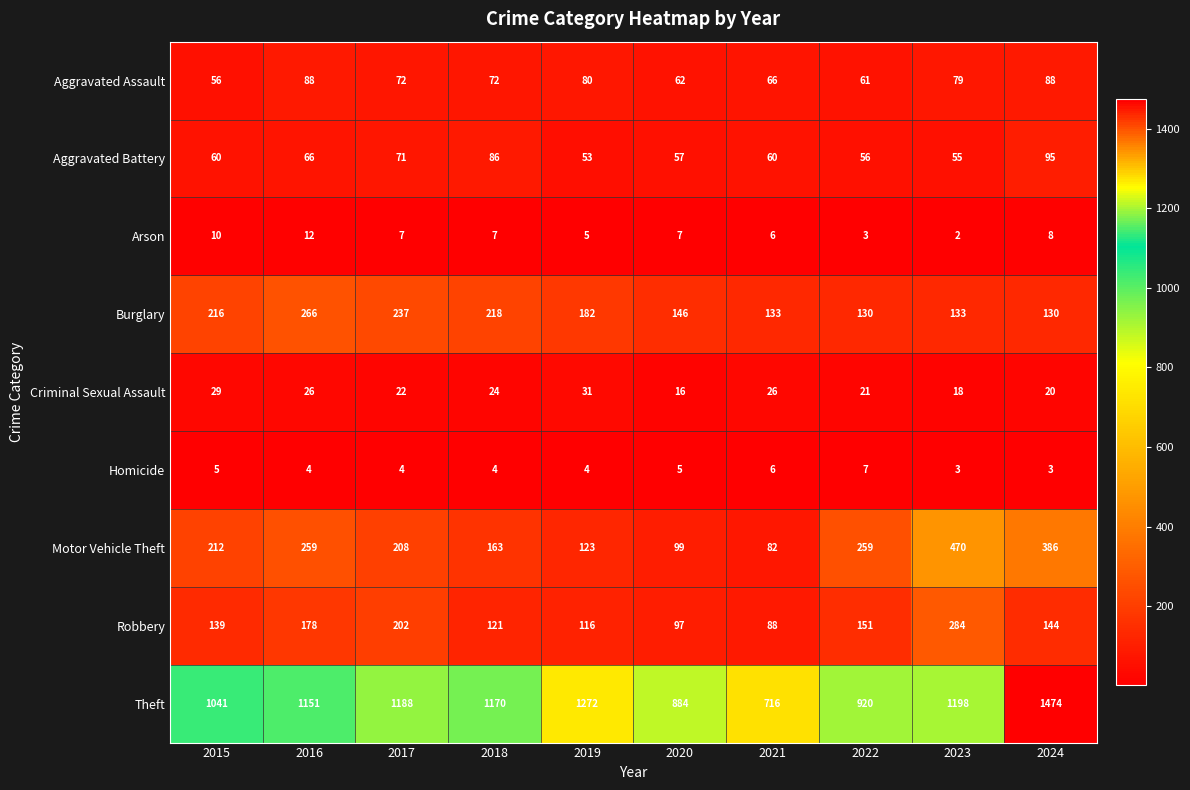

What is the difference between the maximum and minimum values in the Criminal Sexual Assault series?

15